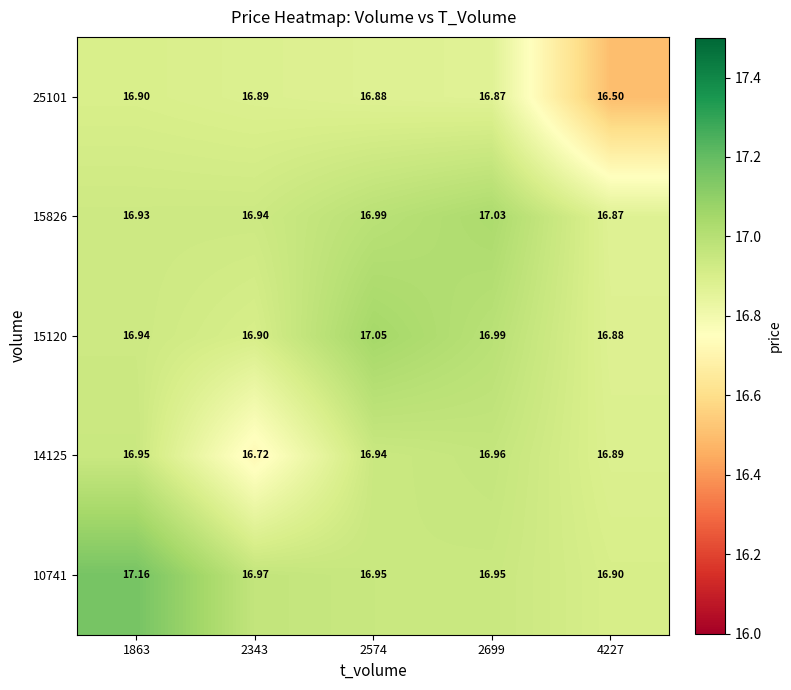

Which series has the largest total across all categories?

10741